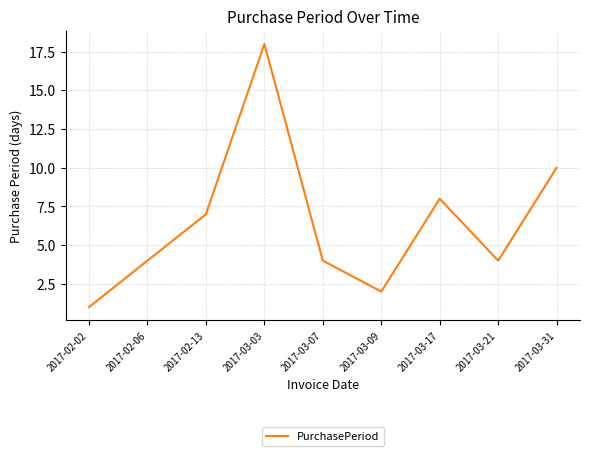

What is the difference between the values at 2017-03-03 and 2017-02-02?

17